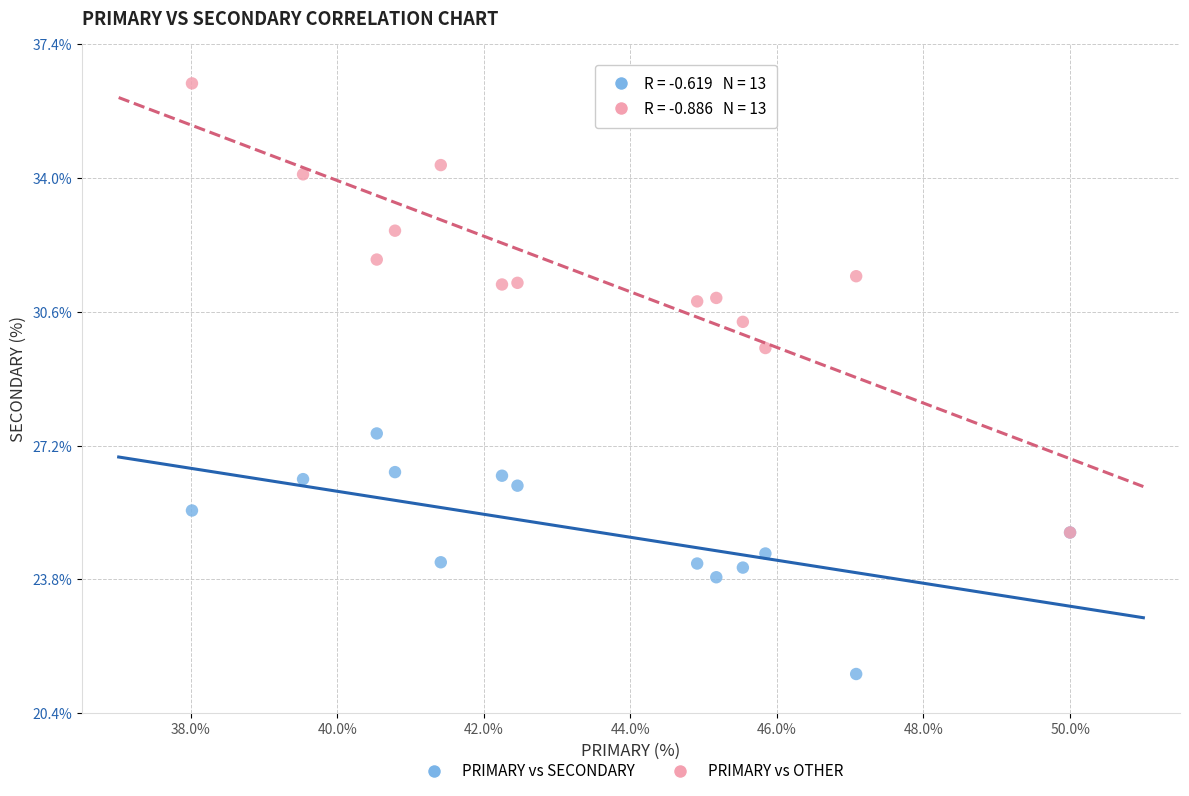

What are all the series names shown in the legend?

PRIMARY vs SECONDARY, PRIMARY vs OTHER